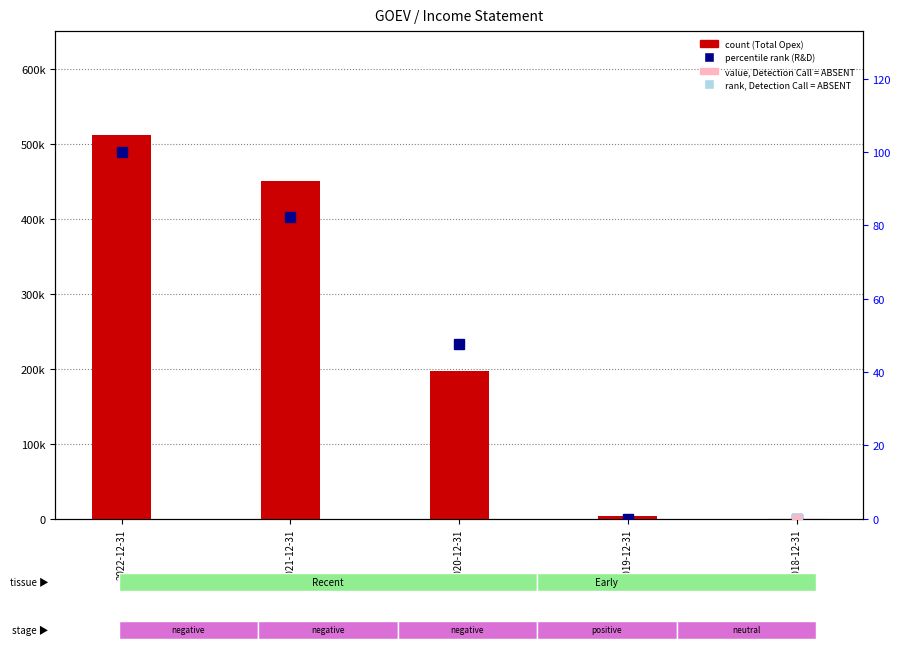

At how many categories does at least one series exceed 47185?

3